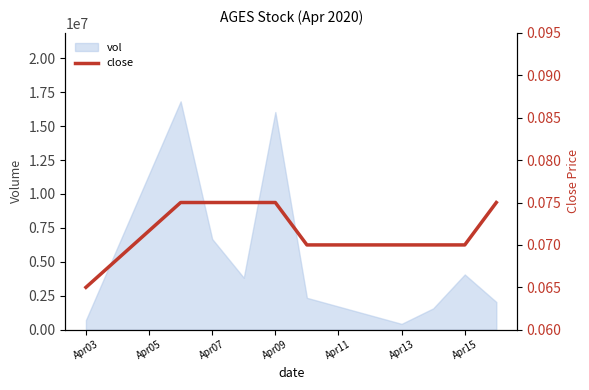

Reading right to left, extract all data points from this chart.

0.1	0.1	0.1	0.1	0.1	0.1	0.1	0.1	0.1	0.1